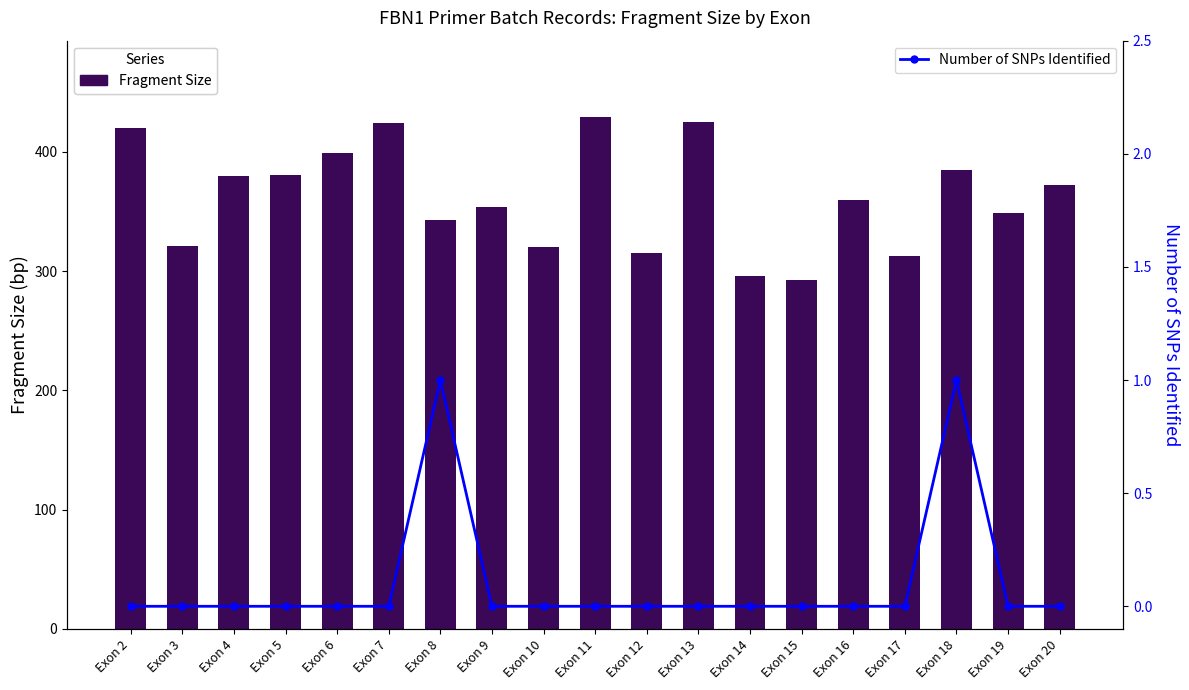

At which category does the chart reach its minimum across all series?

Exon 2